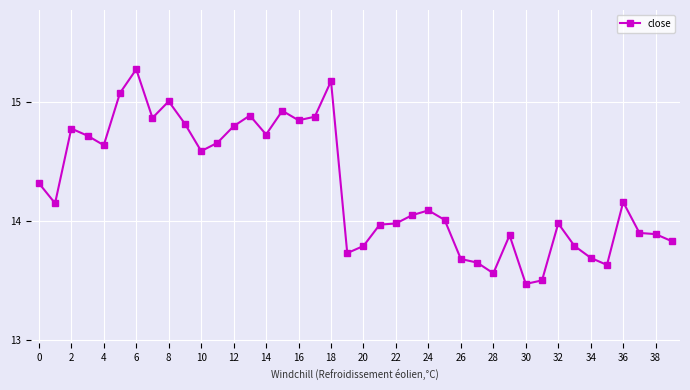

How many lines are shown in the chart?

1